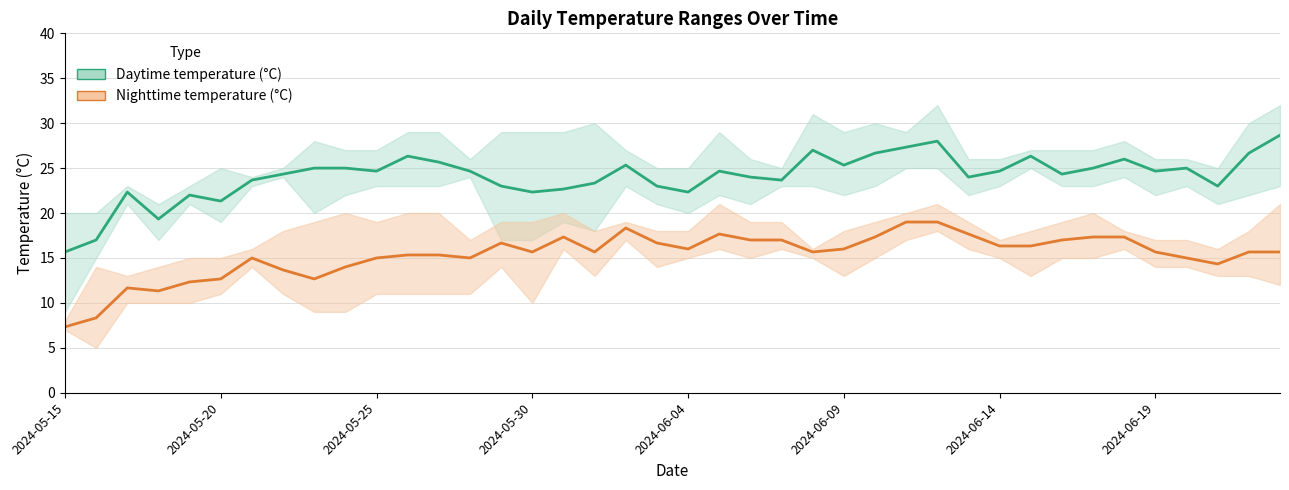

Rank the series by their maximum value, from highest to lowest.

Daytime temperature (°C), Nighttime temperature (°C)